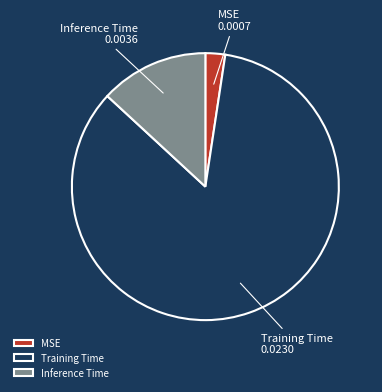

Is the sum of Training Time and MSE greater than half?

Yes